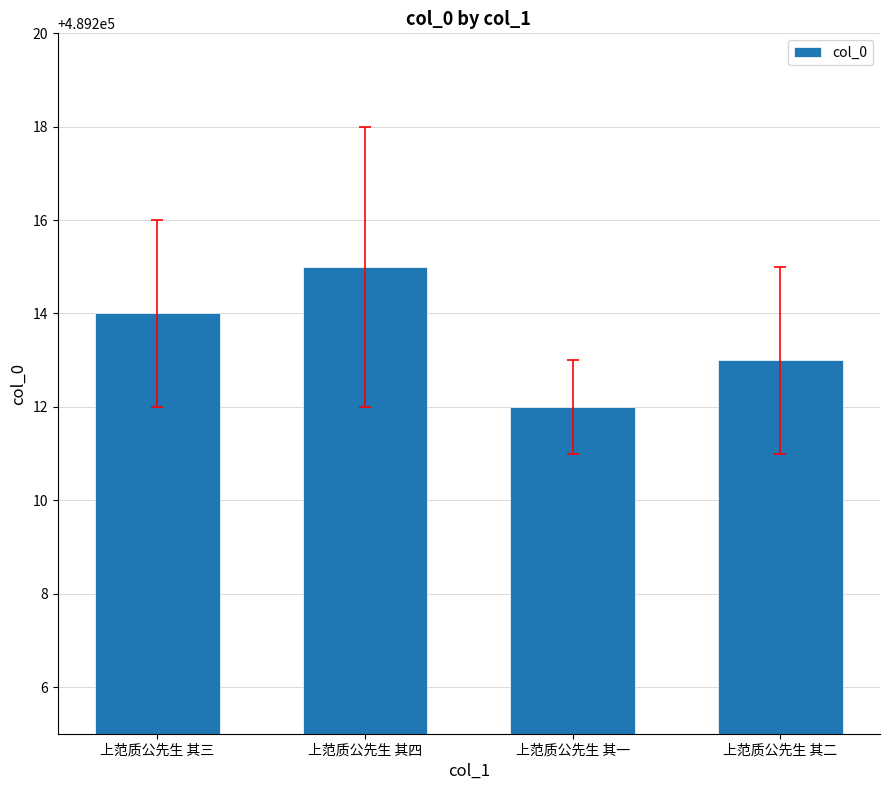

What is the ratio of the value at 上范质公先生 其二 to the value at 上范质公先生 其三?

1.0